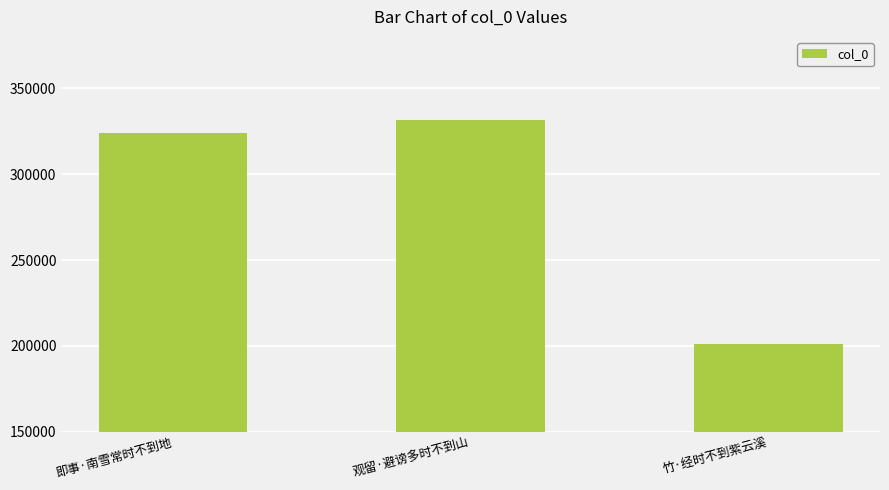

Reading left to right, list all the values displayed in this chart.

即事·南雪常时不到地=324141	观留·避谤多时不到山=331608	竹·经时不到紫云溪=200879